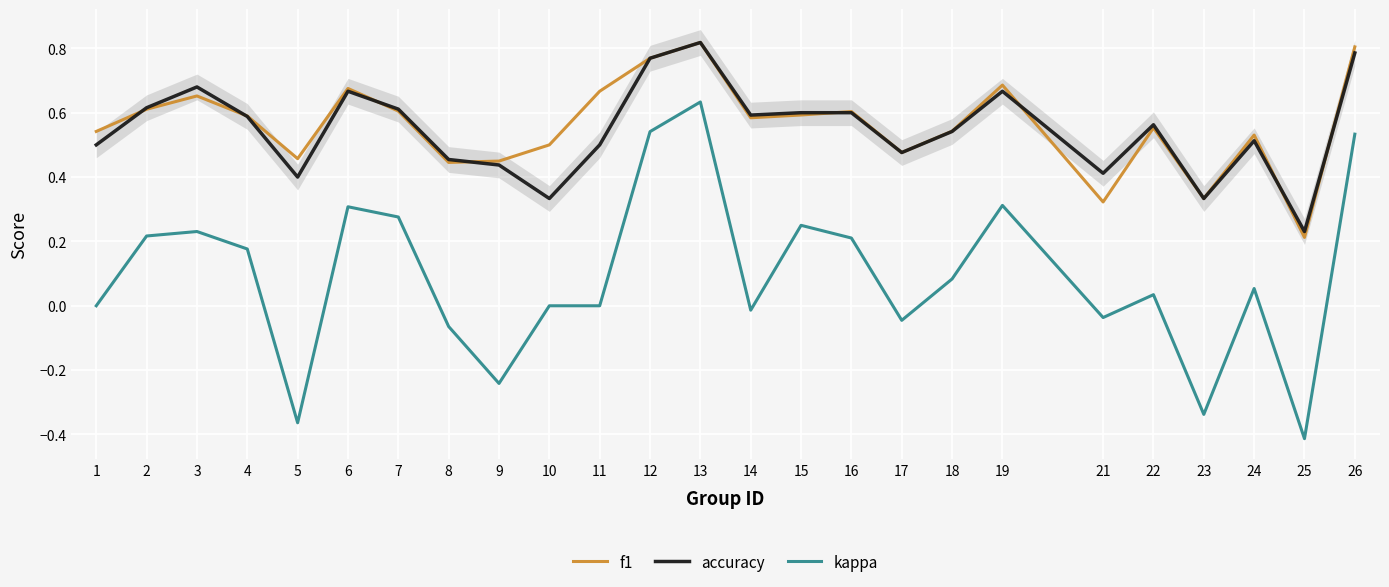

At how many categories does at least one series exceed 0?

25